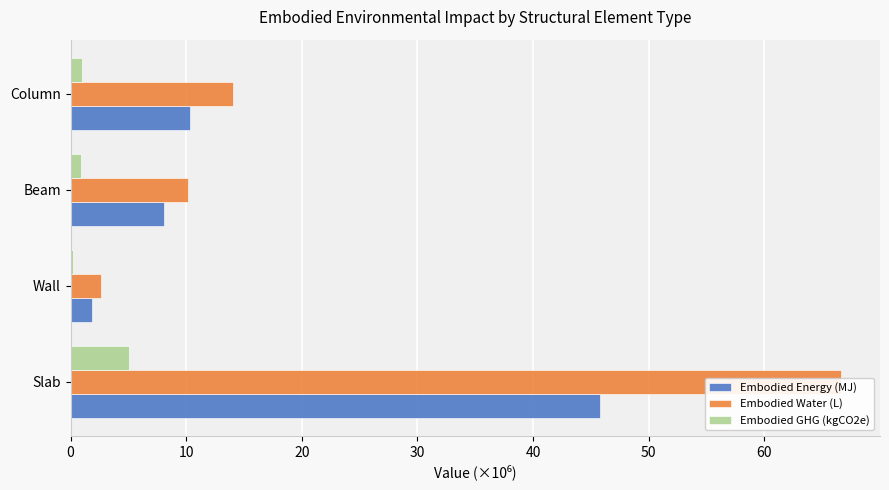

Which series has the widest spread of values?

Embodied Water (L)